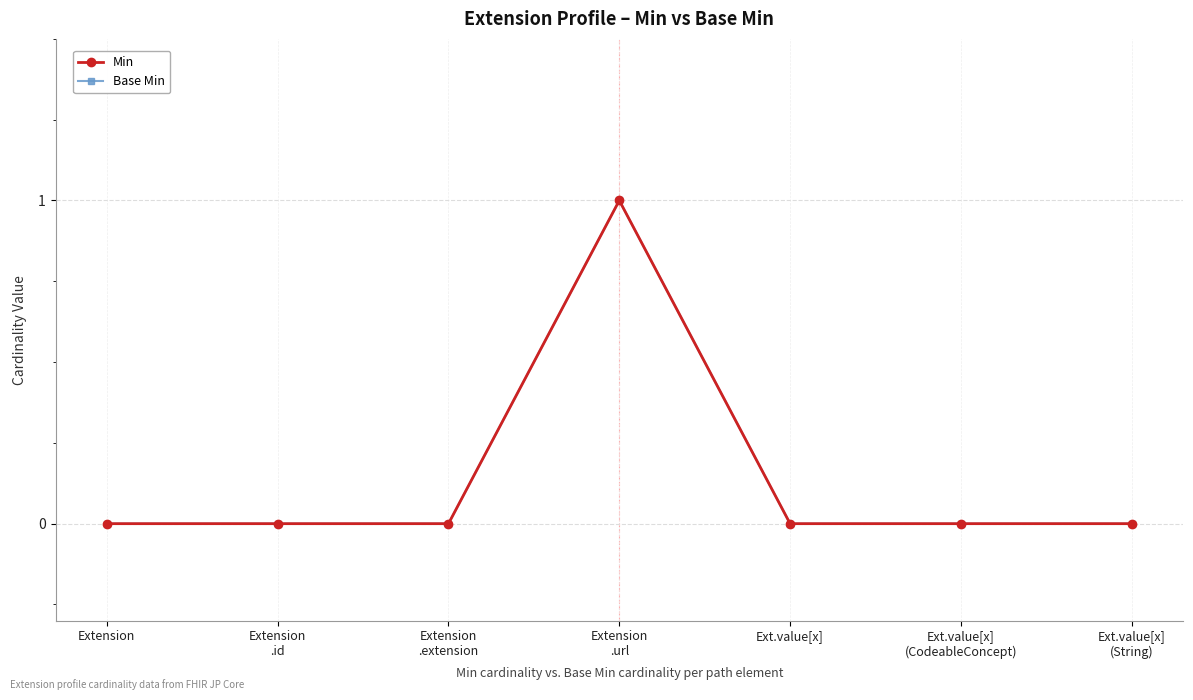

Is this an area chart (filled region under the line)?

No